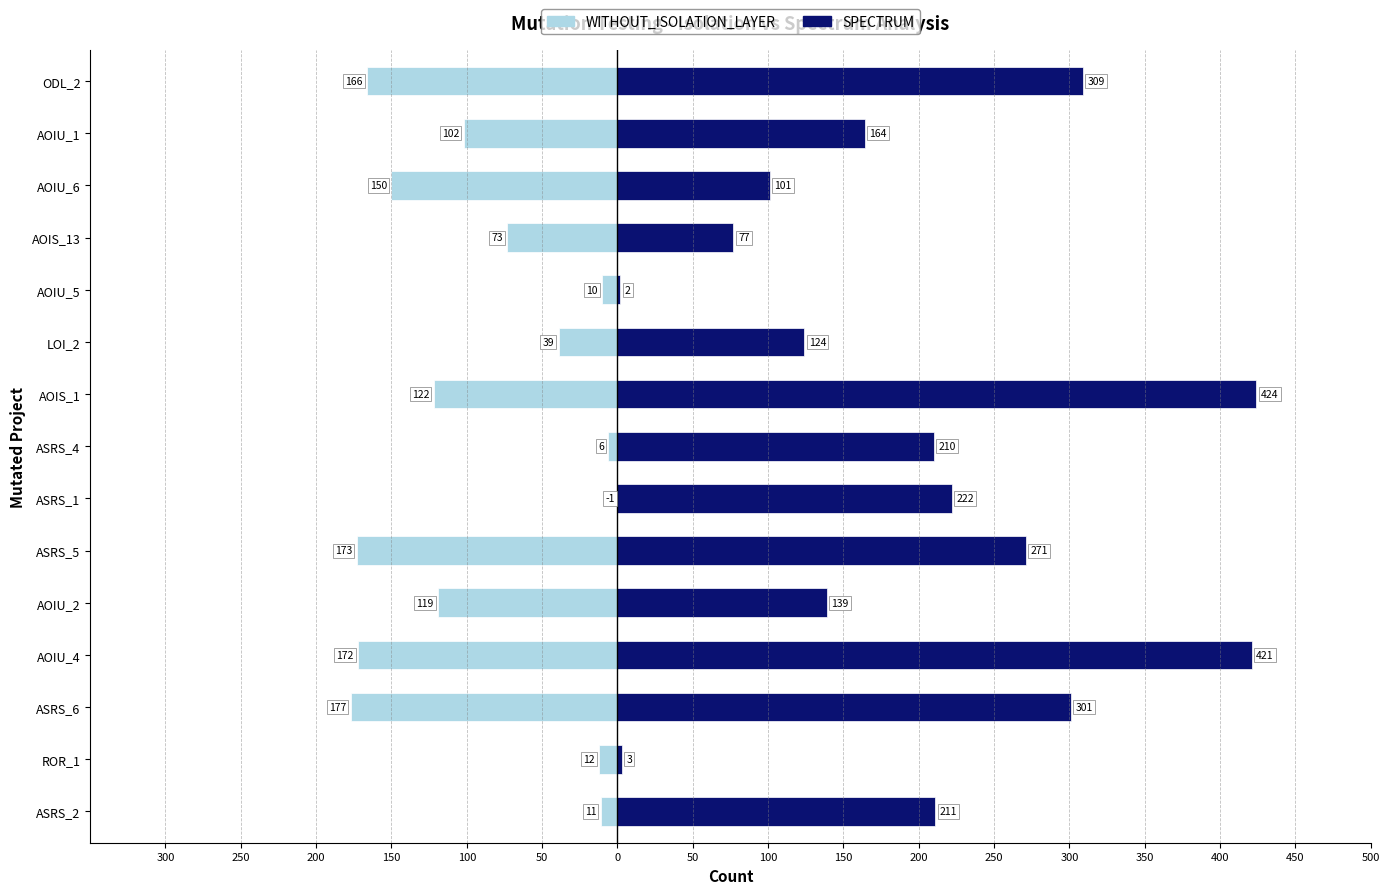

Between ASRS_6 and ASRS_5, which series saw the biggest shift?

SPECTRUM